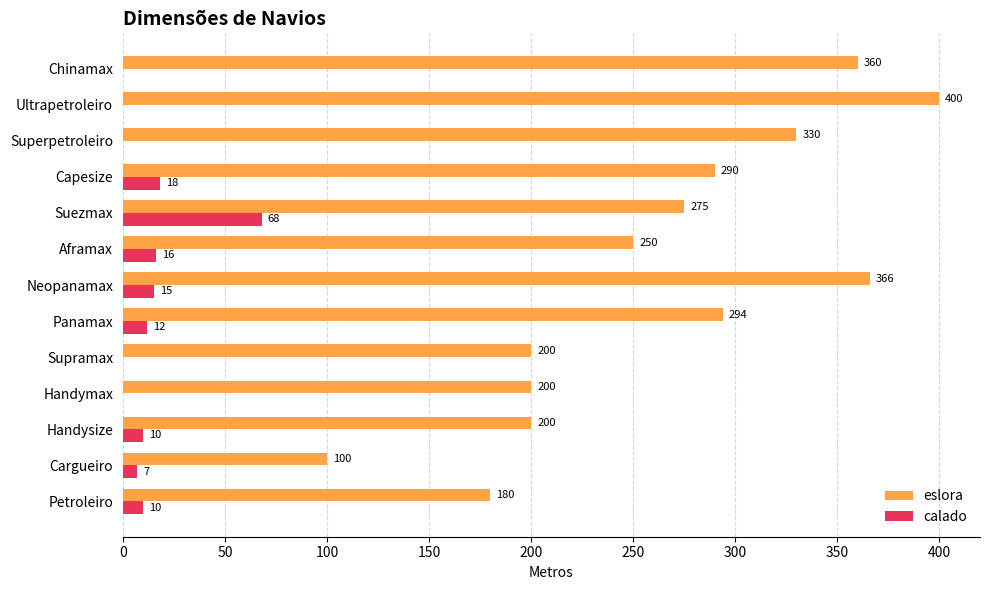

Which category has the highest value across all series?

Ultrapetroleiro